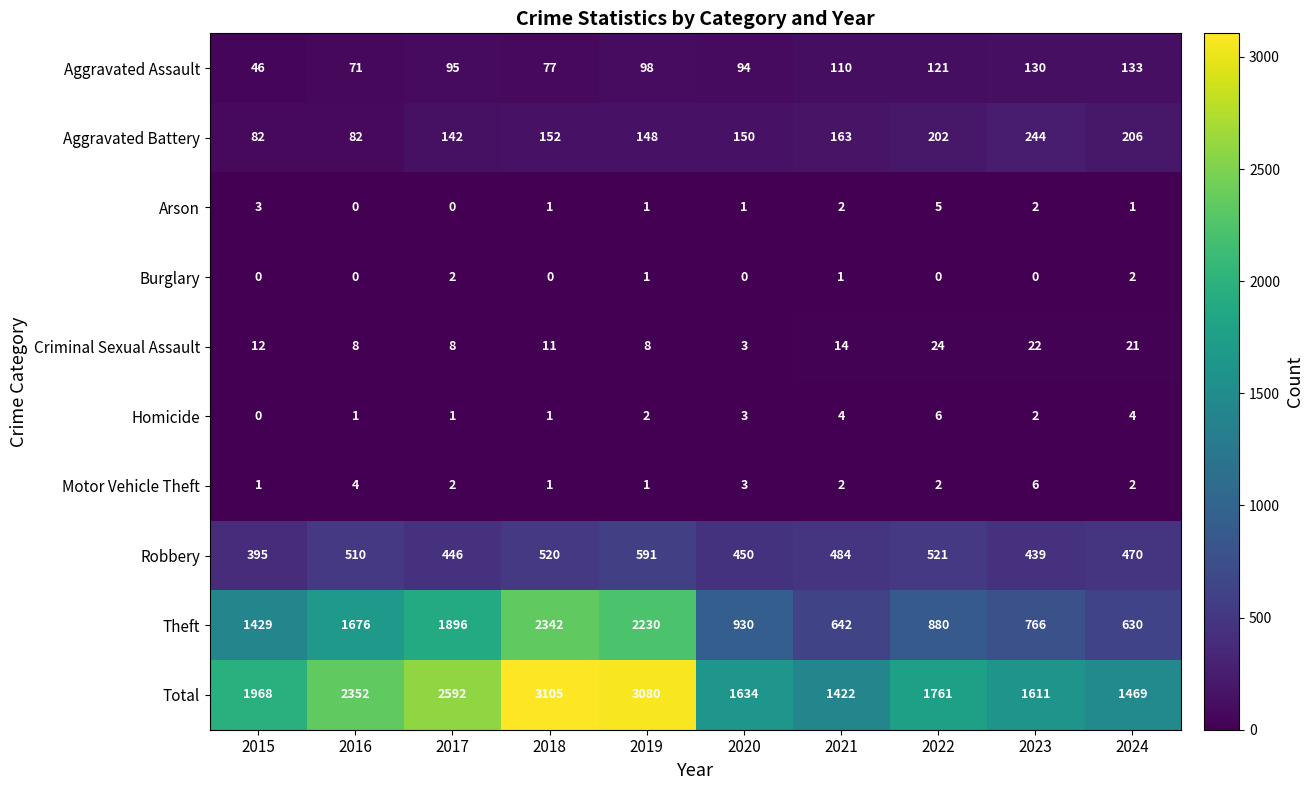

Between 2019 and 2020, which series saw the biggest shift?

Total